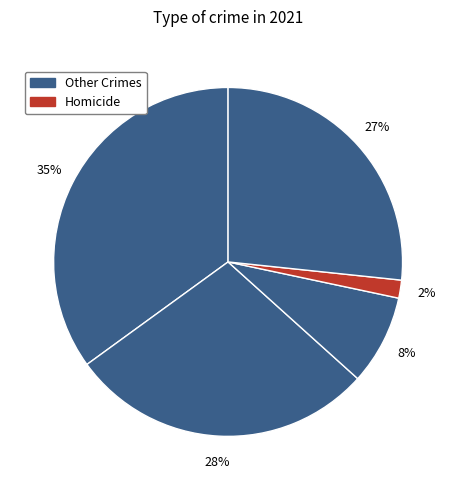

Count the number of slices in the pie.

5